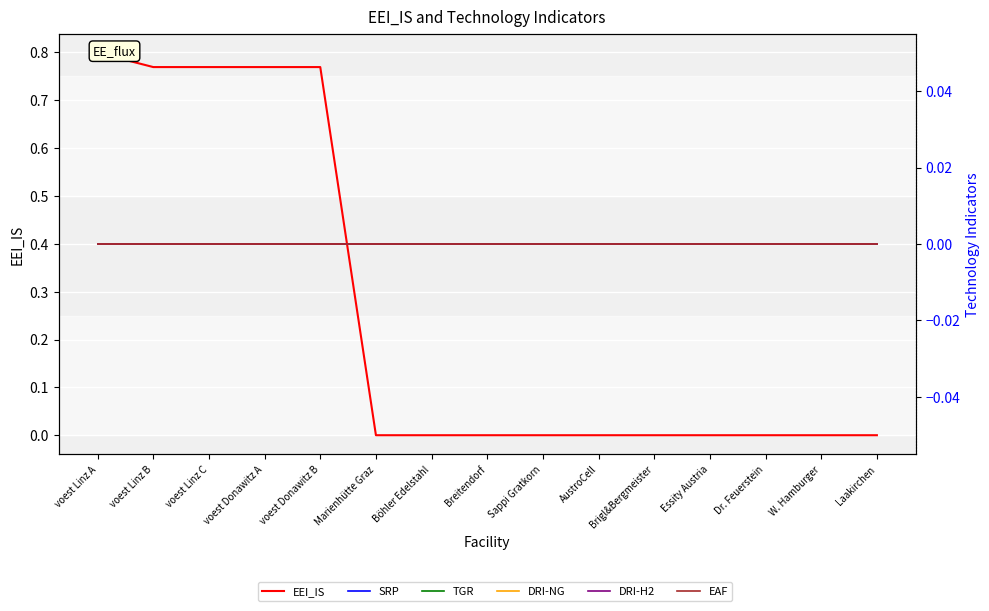

Where is DRI-H2 nearest to the value 0?

voest Linz A